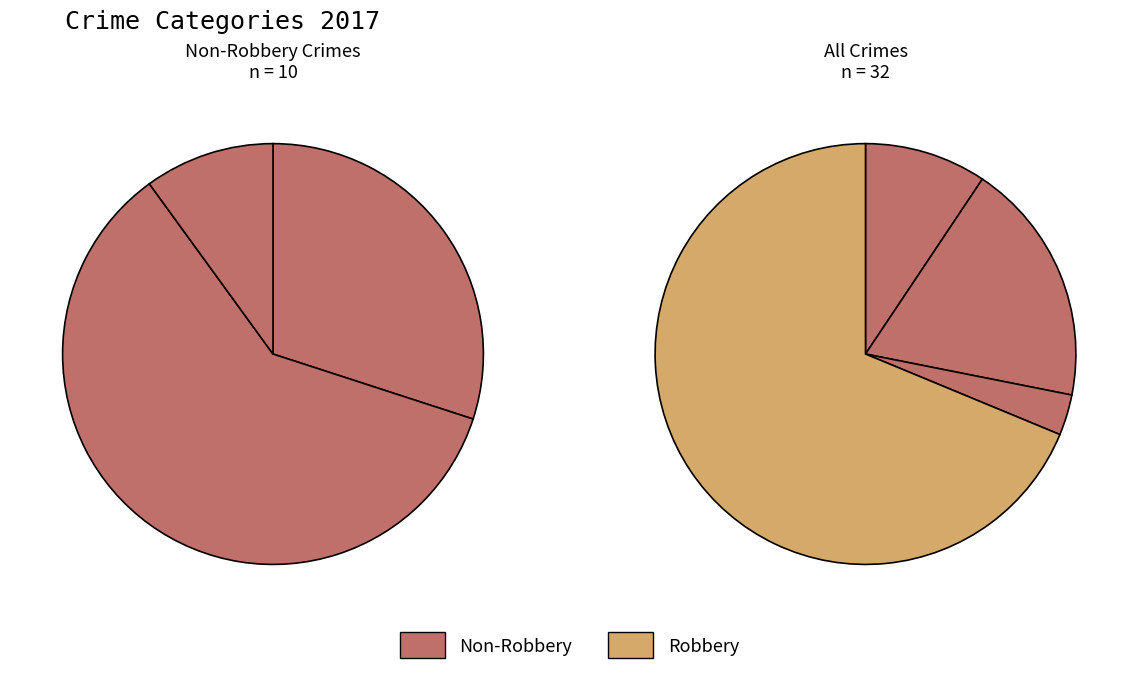

Is the sum of Criminal Sexual Assault and Aggravated Battery greater than half?

No